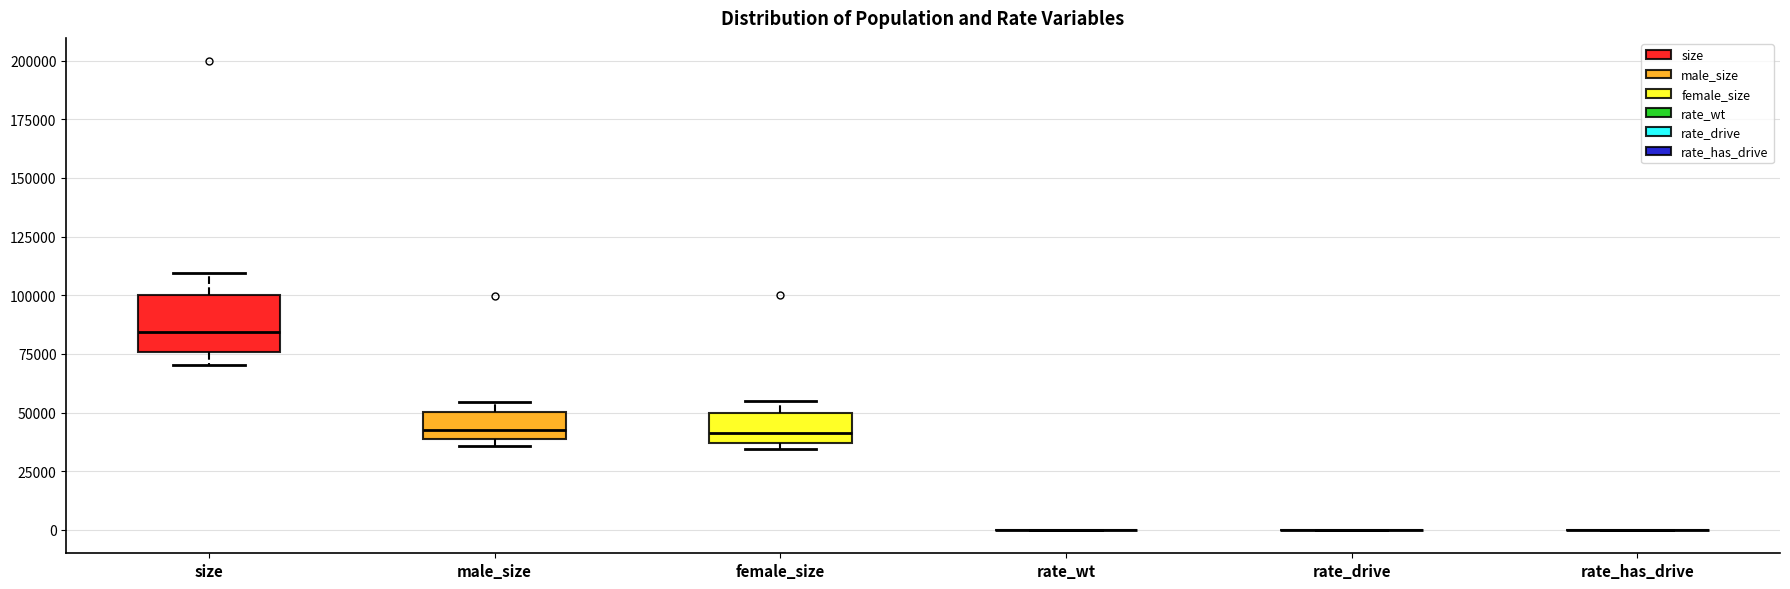

Reading left to right, read every box against the y-axis: the position of its median line, the range the box covers, and the ends of its whiskers. The values are not printed on the chart, so give them approximately, as read against the axis.

size: median 85000, box 75000 to 100000, whiskers 70000 to 110000
male_size: median 45000, box 40000 to 50000, whiskers 35000 to 55000
female_size: median 40000, box 35000 to 50000, whiskers 35000 (just below the box's lower edge) to 55000
rate_wt: box collapsed to a line at 0, whiskers 0 to 0
rate_drive: box collapsed to a line at 0, whiskers 0 to 0
rate_has_drive: box collapsed to a line at 0, whiskers 0 to 0